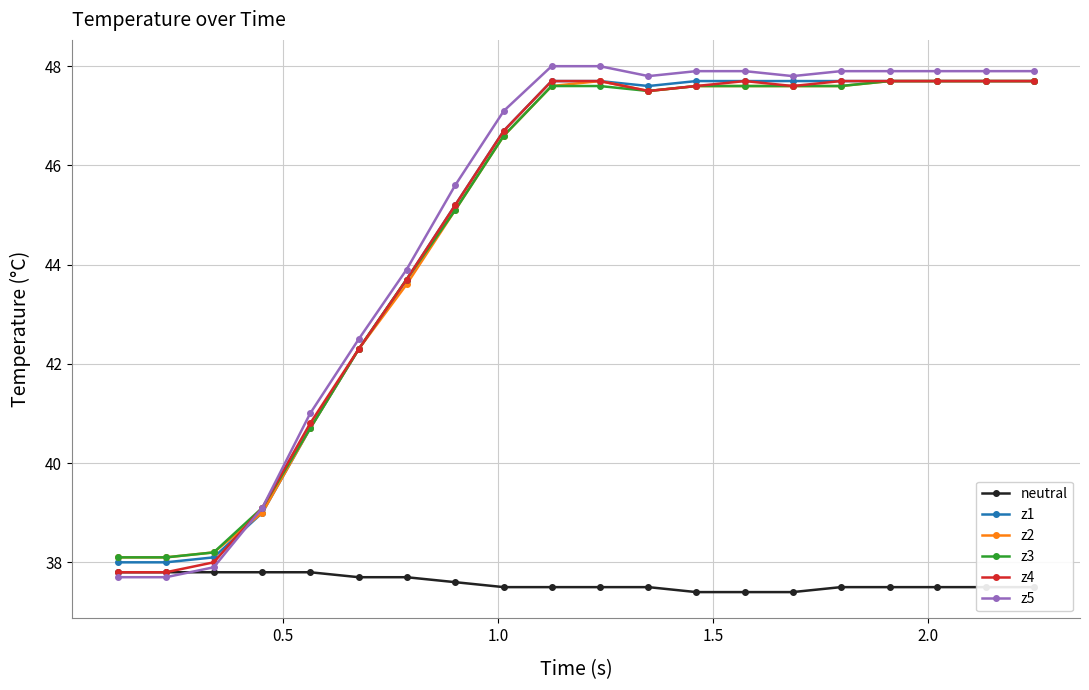

Which series has the widest spread of values?

z5